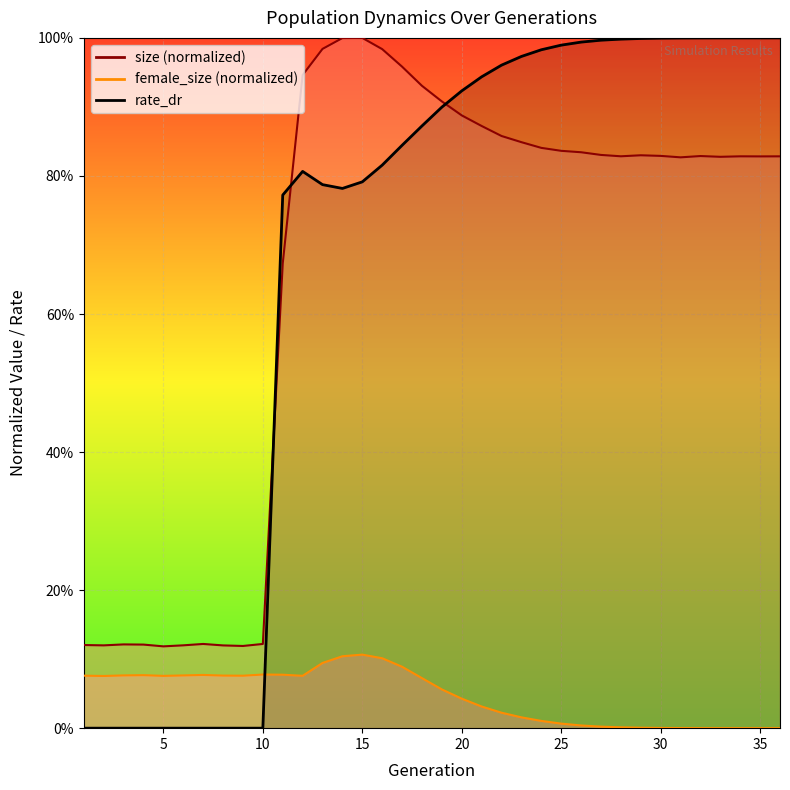

After their last crossing, which series has the higher values: female_size or rate_dr?

rate_dr